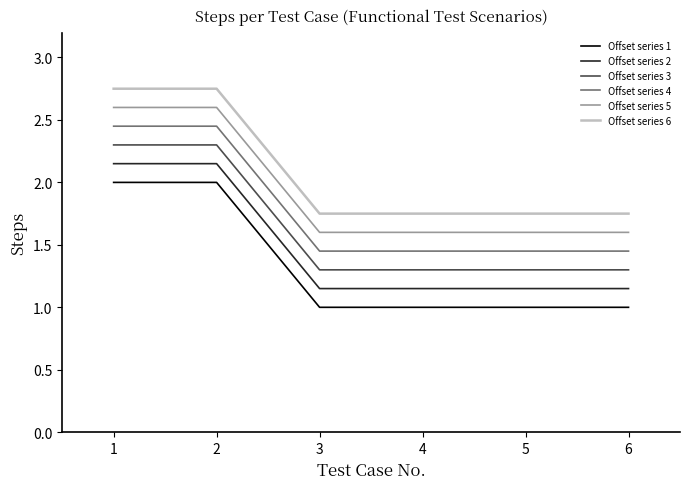

At how many categories does at least one series exceed 2?

2